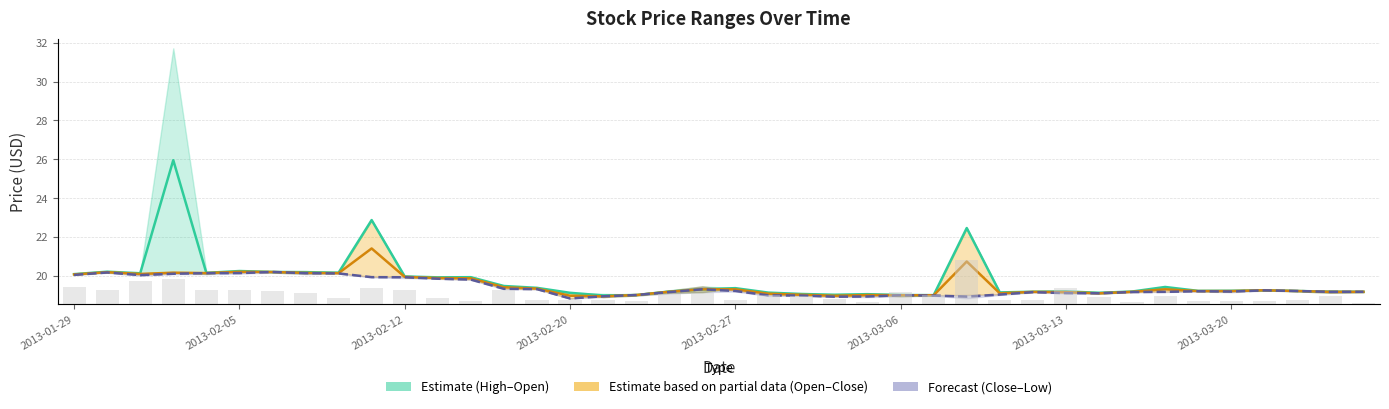

Does the chart contain any negative values?

No